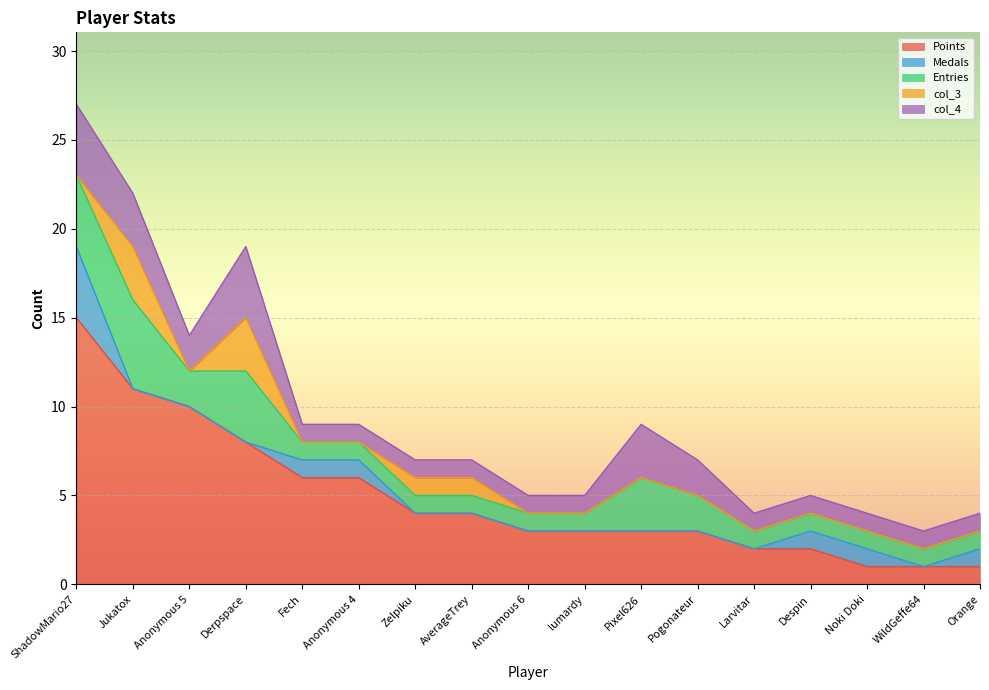

Between Pogonateur and lumardy, which is larger?

Pogonateur